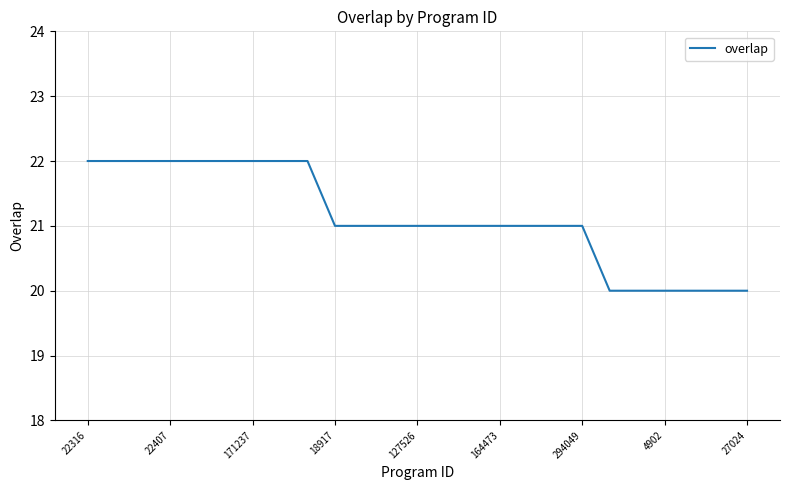

What is the greatest value displayed?

22